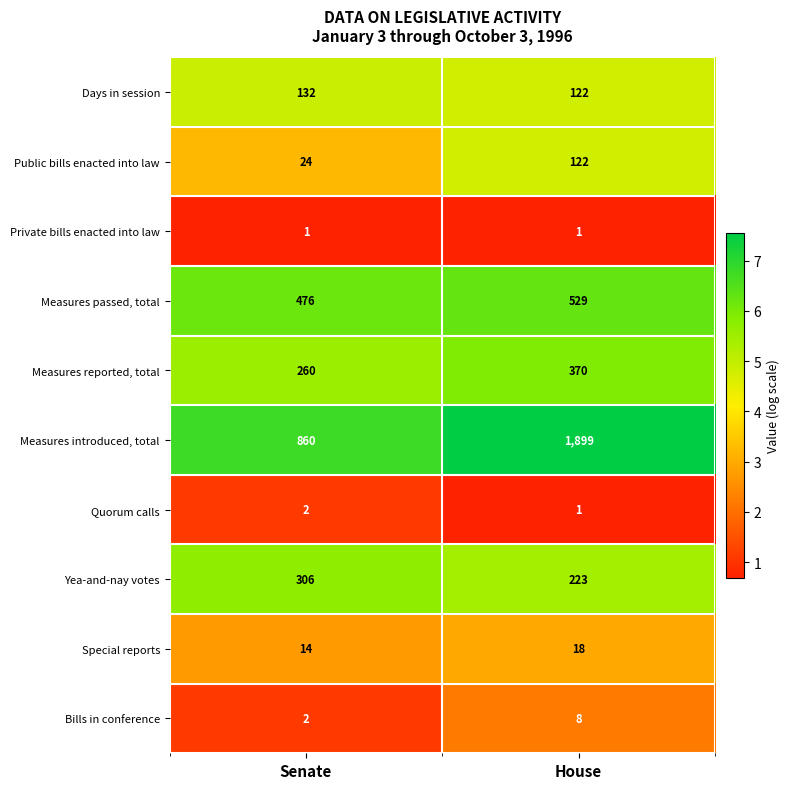

What is the spread (max minus min) of values at House?

1898